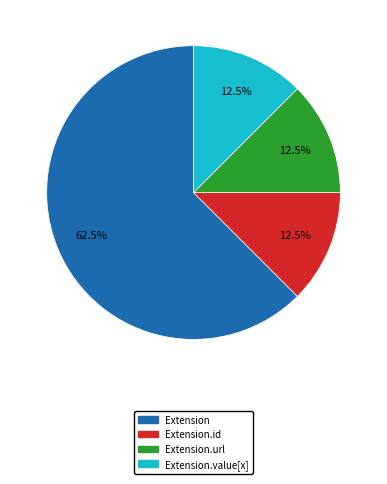

Combined, what portion of the pie is Extension.id and Extension.url?

25.0%